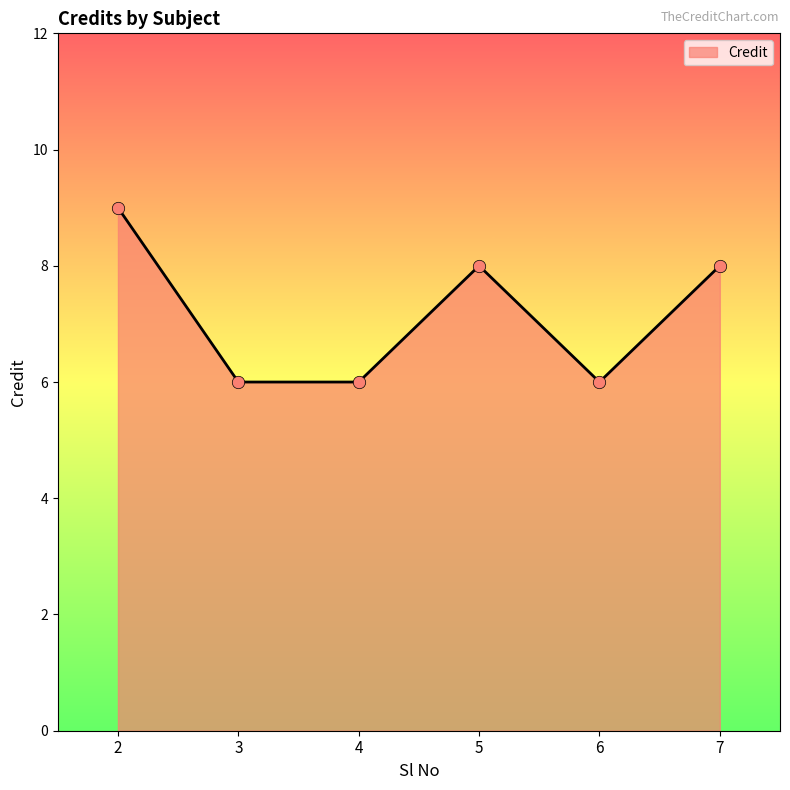

Which has a higher value, 4 or 5?

5